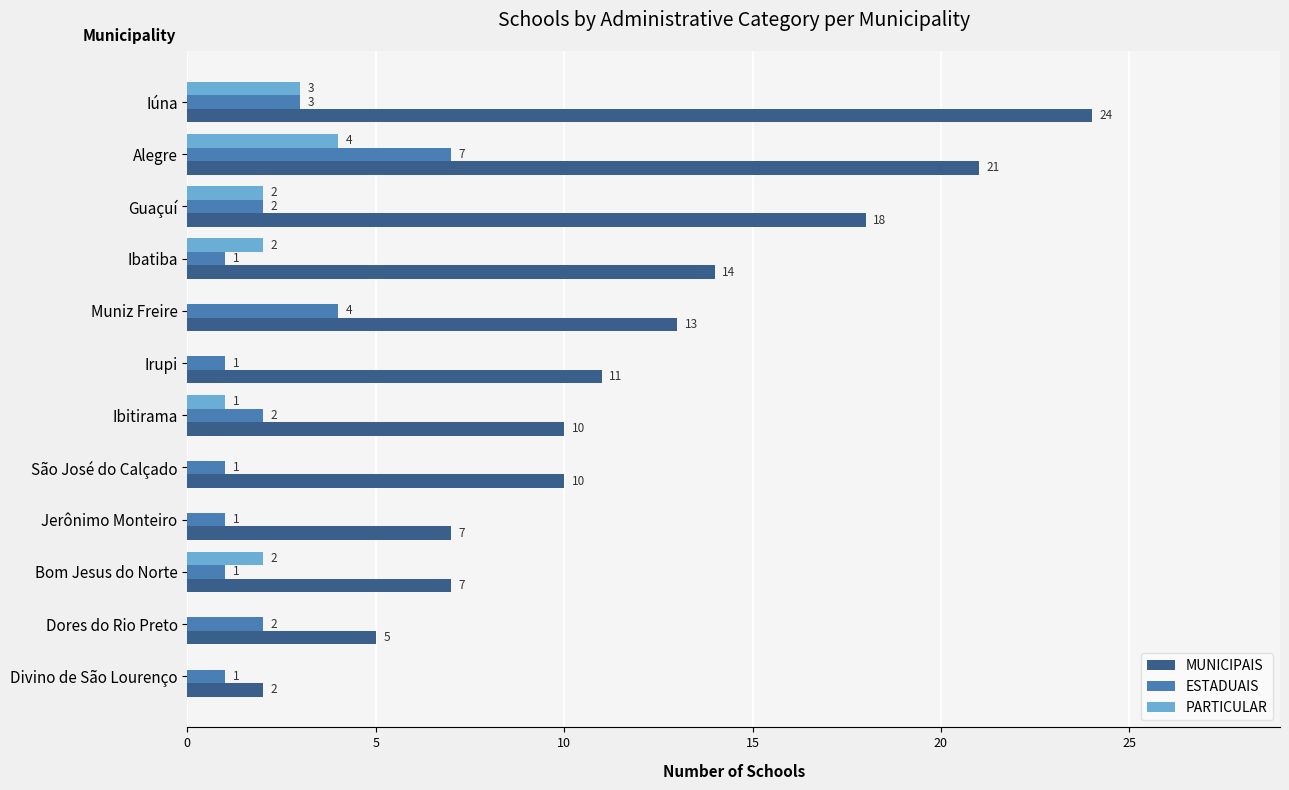

Count the number of data series in this chart.

3